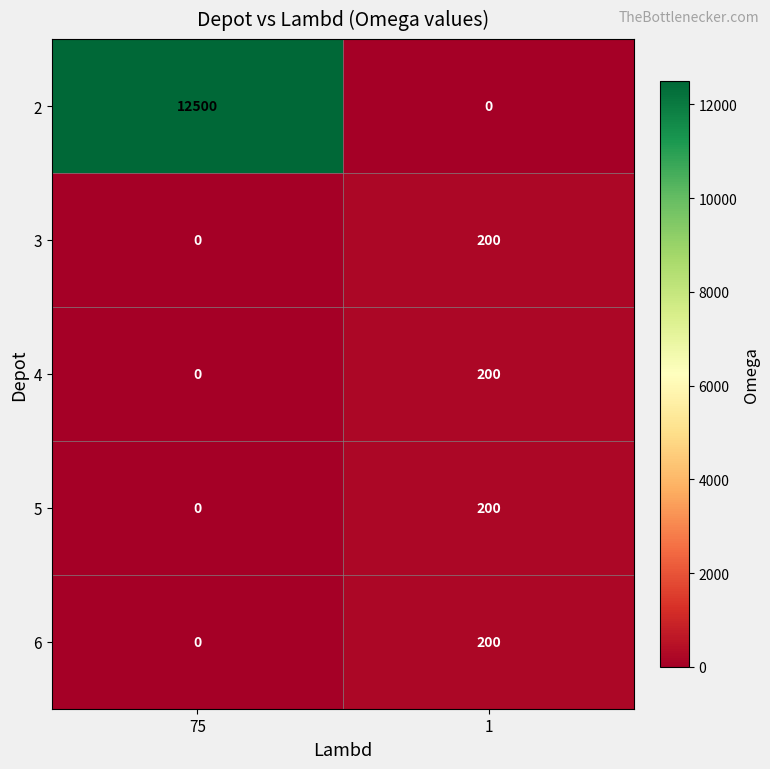

The 3 series shows 131 at 1. True or false?

False